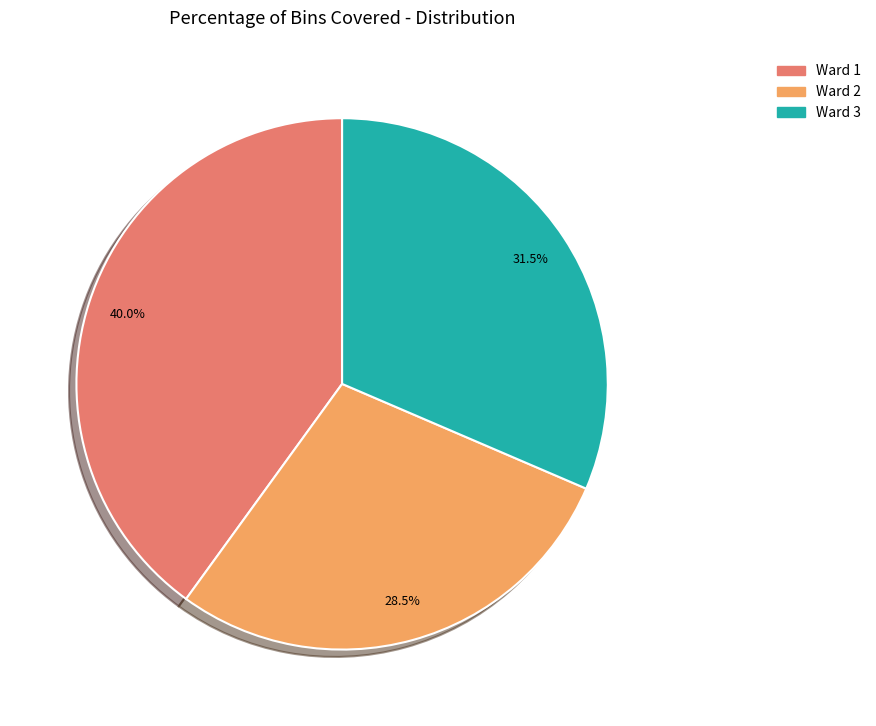

What is the largest slice in the pie chart?

Ward 1